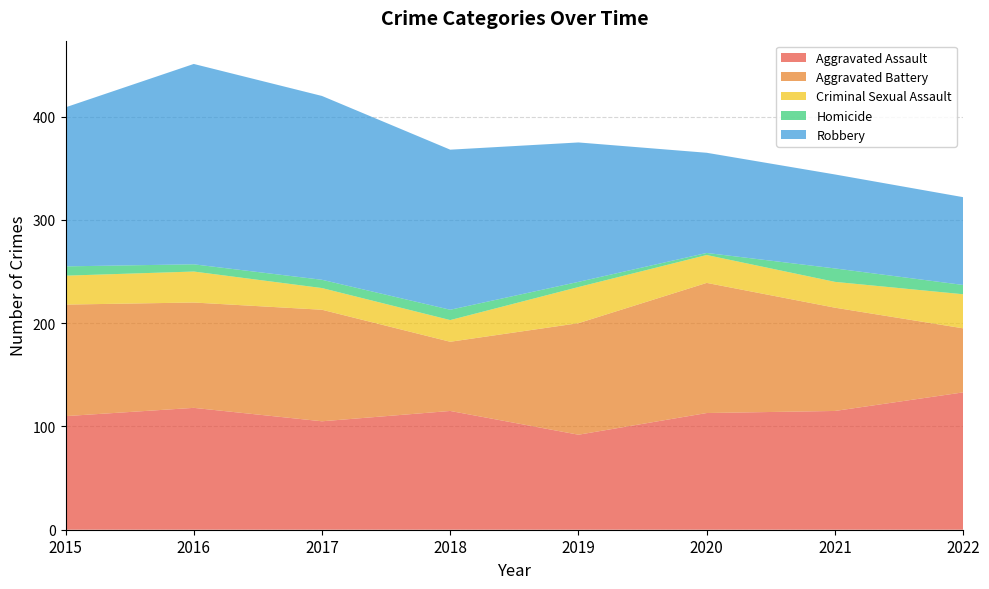

Reading left to right, what are all the values shown in this chart?

Aggravated Assault: 2015=110	2016=118	2017=105	2018=115	2019=92	2020=113	2021=115	2022=133
Aggravated Battery: 2015=108	2016=102	2017=108	2018=67	2019=108	2020=126	2021=100	2022=62
Criminal Sexual Assault: 2015=28	2016=30	2017=21	2018=21	2019=35	2020=27	2021=25	2022=33
Homicide: 2015=9	2016=7	2017=8	2018=10	2019=5	2020=2	2021=13	2022=9
Robbery: 2015=154	2016=194	2017=178	2018=155	2019=135	2020=97	2021=91	2022=85